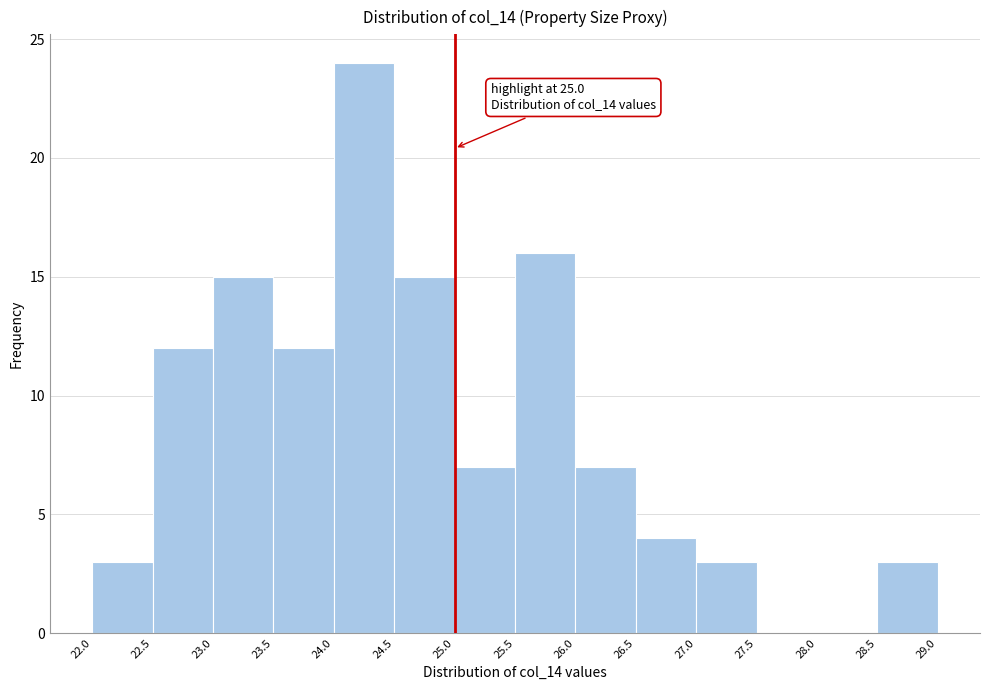

Which range on the x-axis has the tallest bar?

24.0 to 24.5